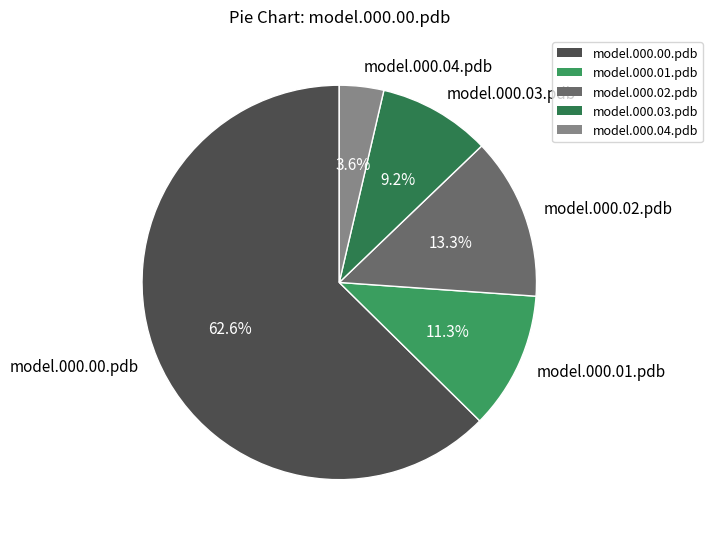

What is the smallest slice in the pie chart?

model.000.04.pdb